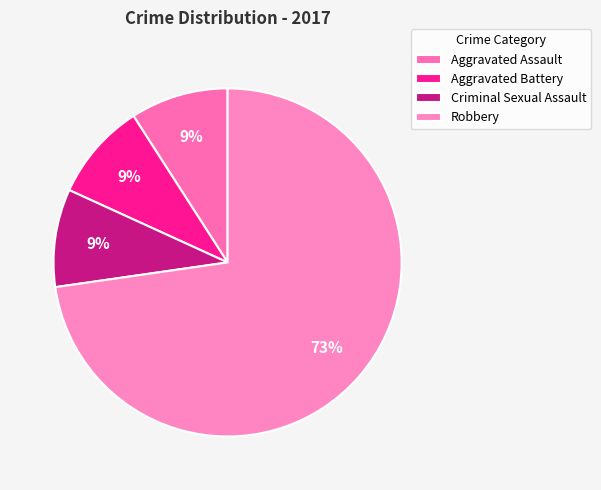

What percentage is the Aggravated Battery slice, to the nearest percent?

9%